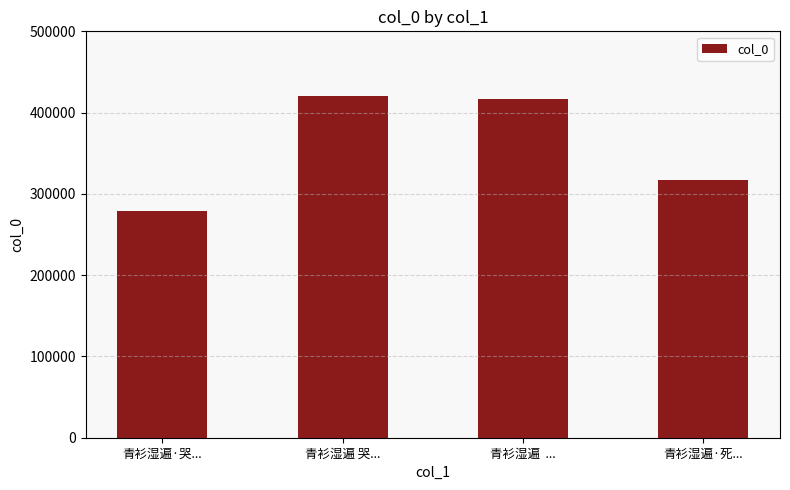

Reading left to right, extract all data points from this chart.

278371	420426	417036	317335